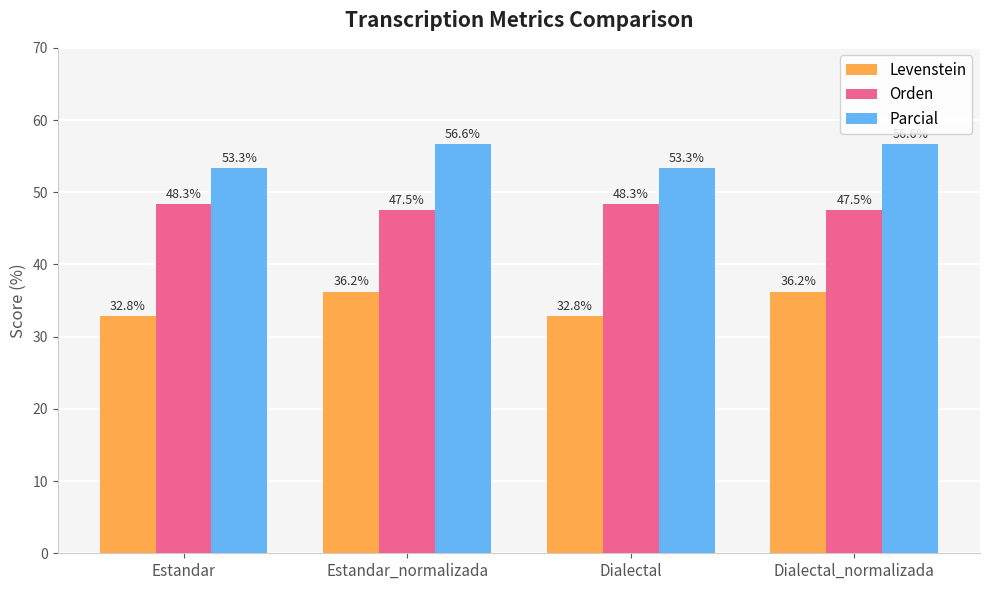

Is the value of Levenstein at Dialectal greater than the value of Orden at Estandar?

No